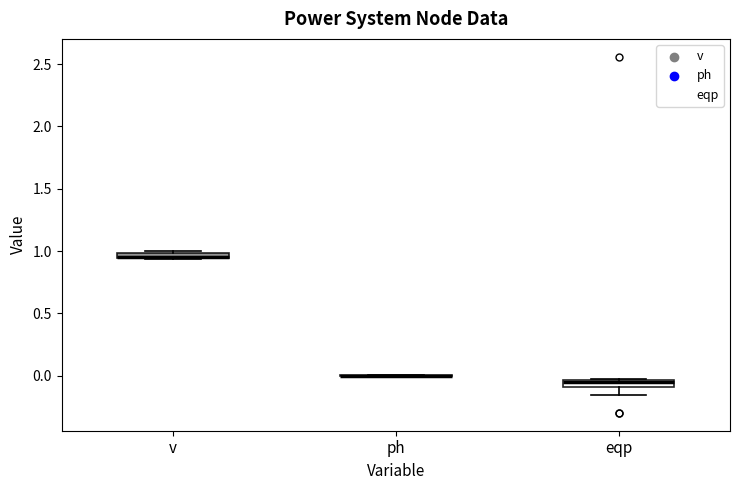

Where is the upper edge of the box for eqp on the y-axis? The values are not printed on the chart, so give them approximately, as read against the axis.

-0.05